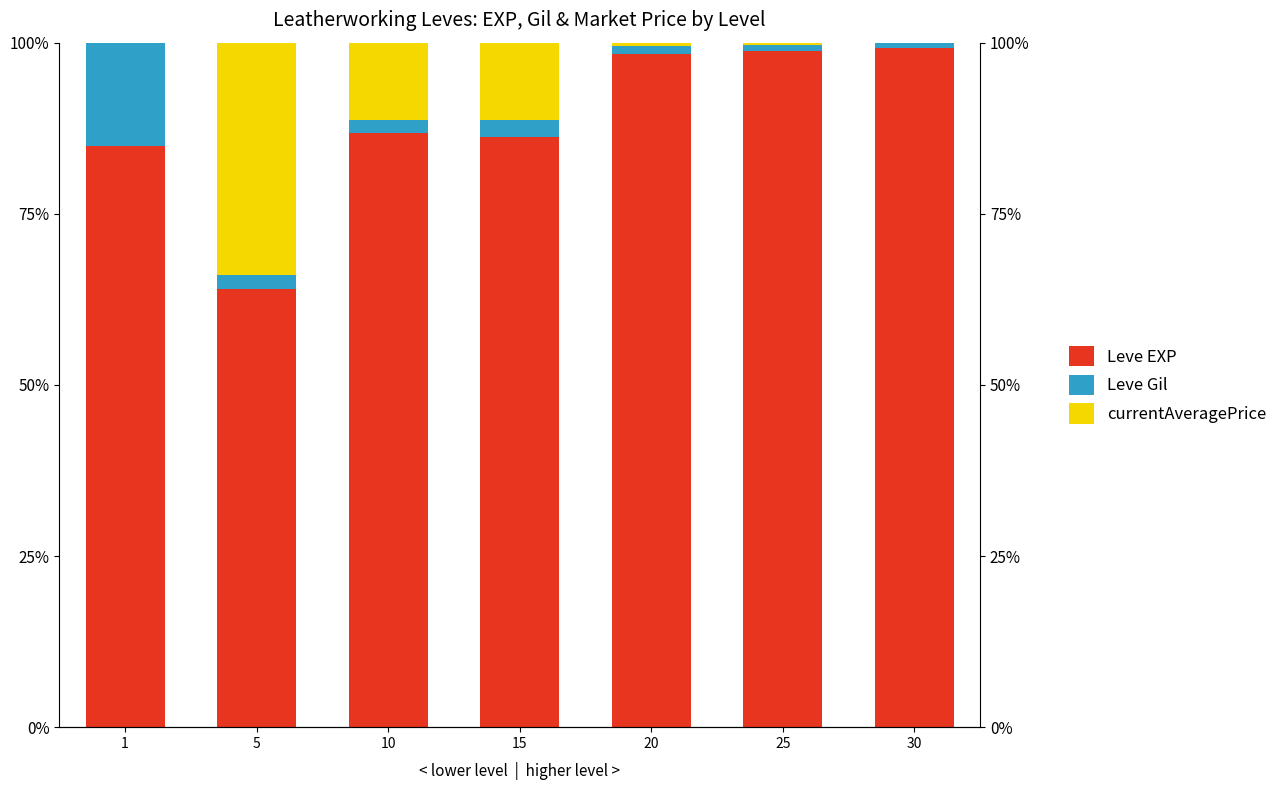

The currentAveragePrice series shows 3.1 at 10. True or false?

False